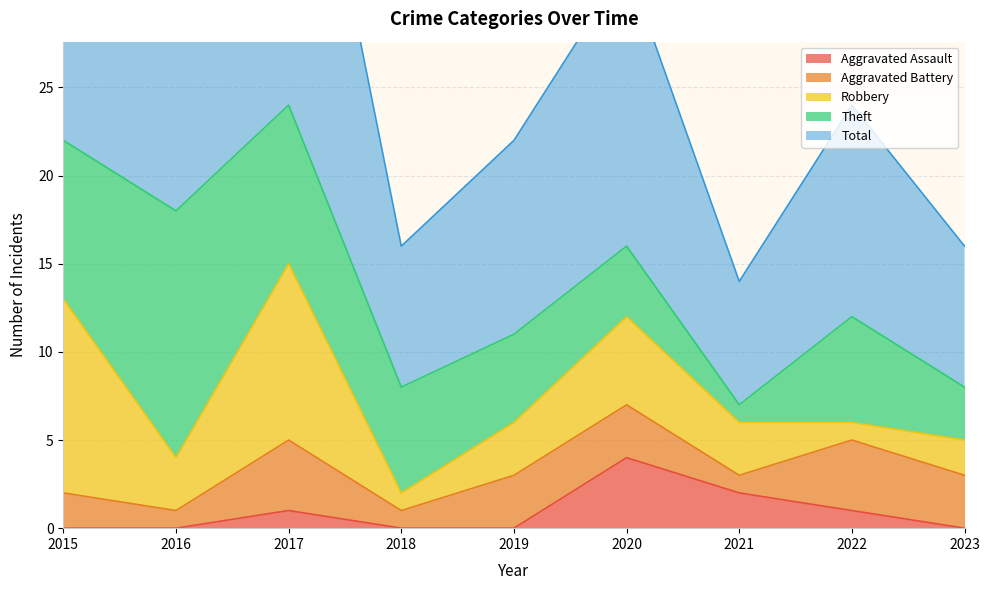

What is the difference between the maximum and minimum values in the Total series?

17